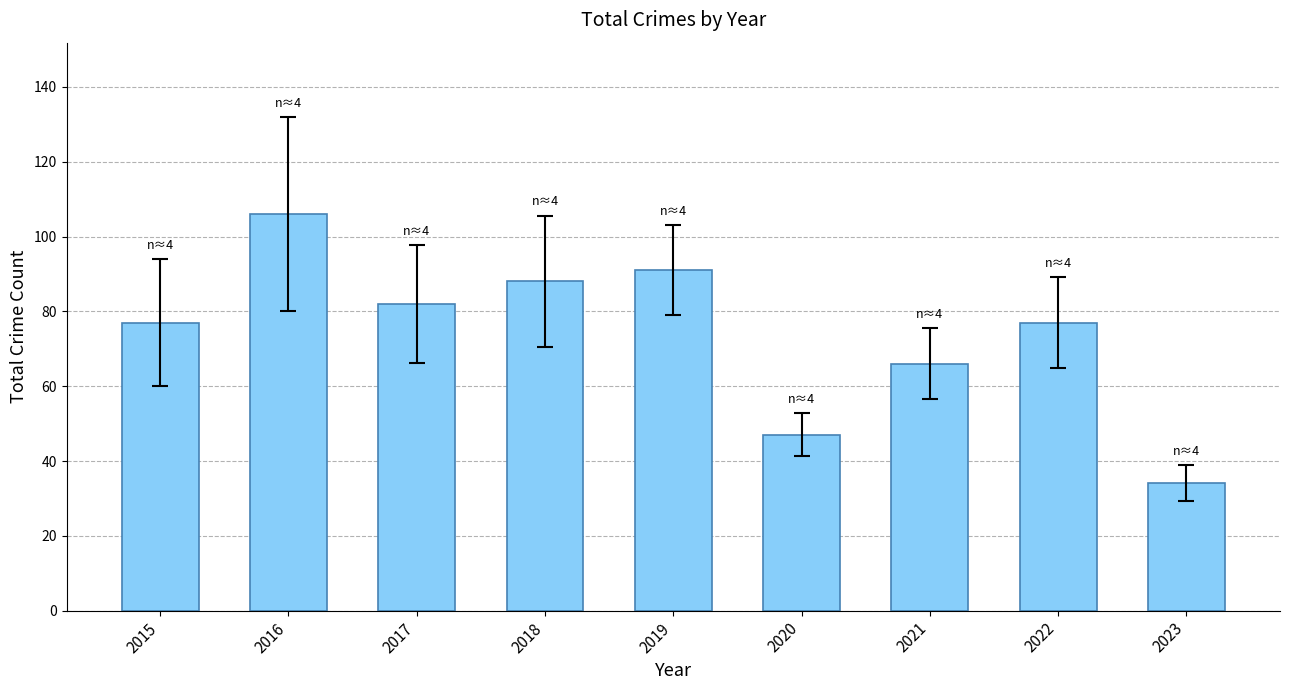

What is the approximate value at 2018?

88